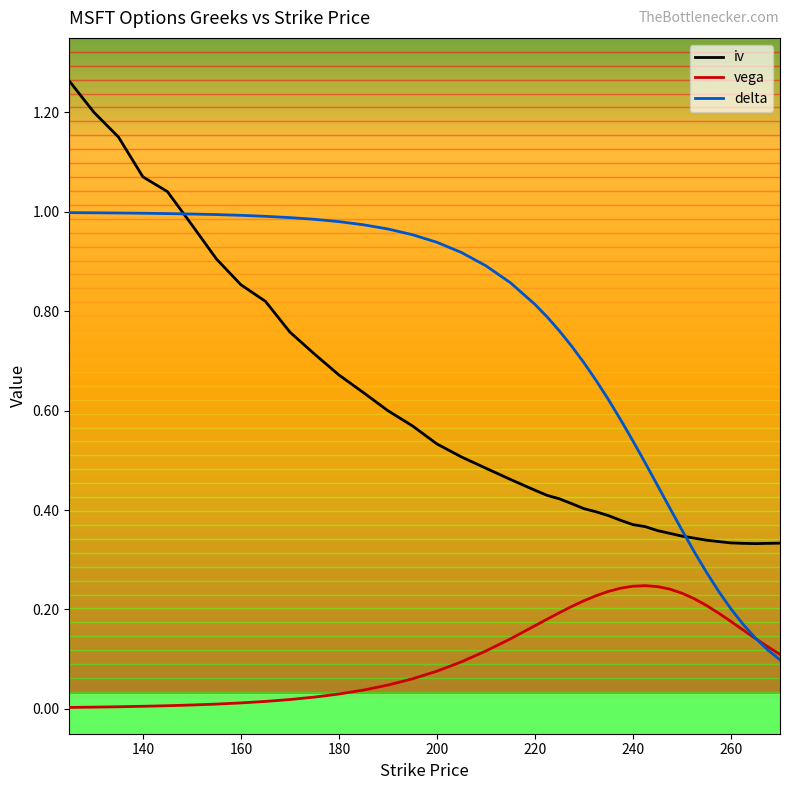

True or false: vega and iv intersect in this chart.

False